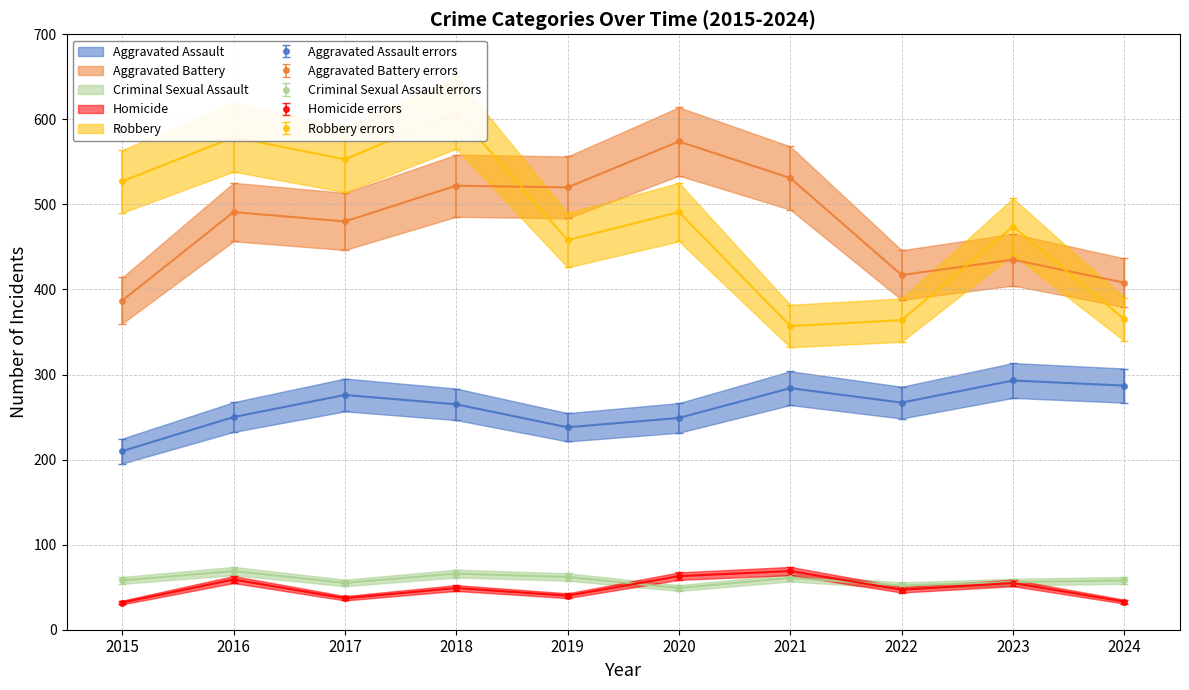

Which has a higher value, 2020 or 2021?

2021